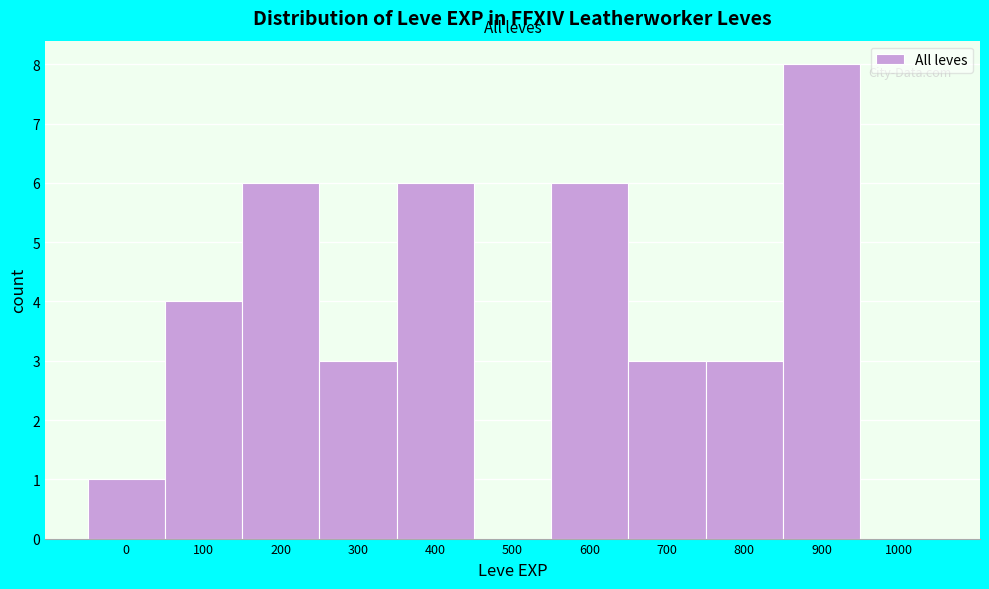

Reading left to right, list all the values displayed in this chart.

0=1	100=4	200=6	300=3	400=6	500=0	600=6	700=3	800=3	900=8	1000=0